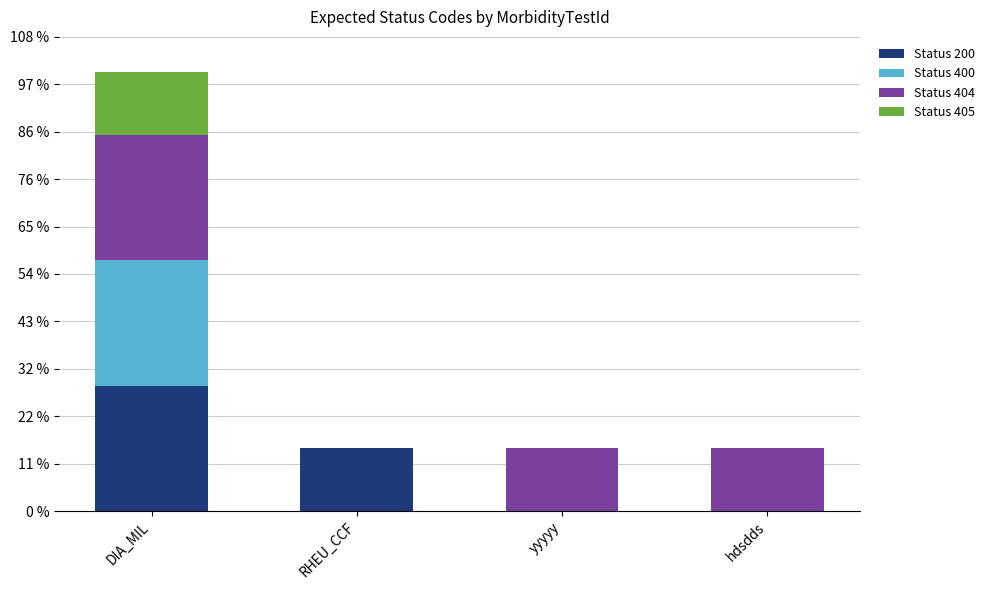

Are the bars grouped side by side (vs. stacked)?

No